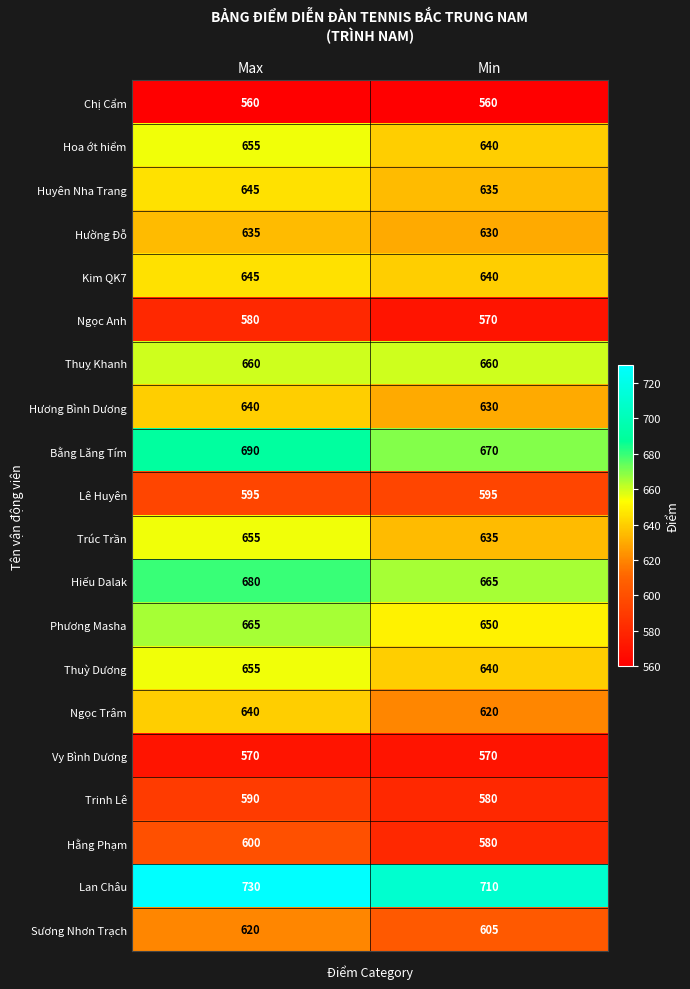

Where is Hoa ớt hiểm nearest to the value 647?

Min